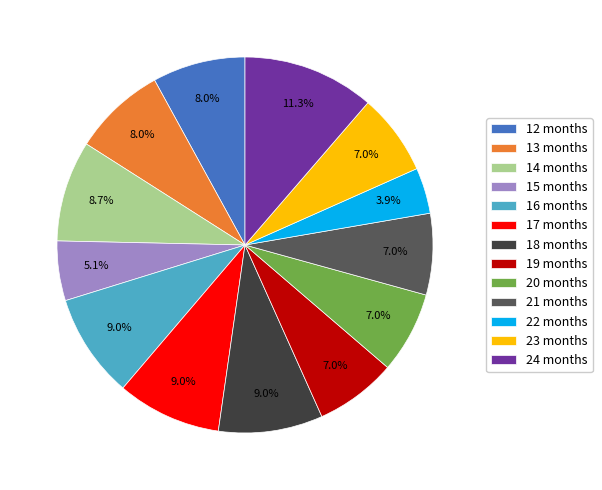

What percentage is the 15 months slice, to the nearest percent?

5%